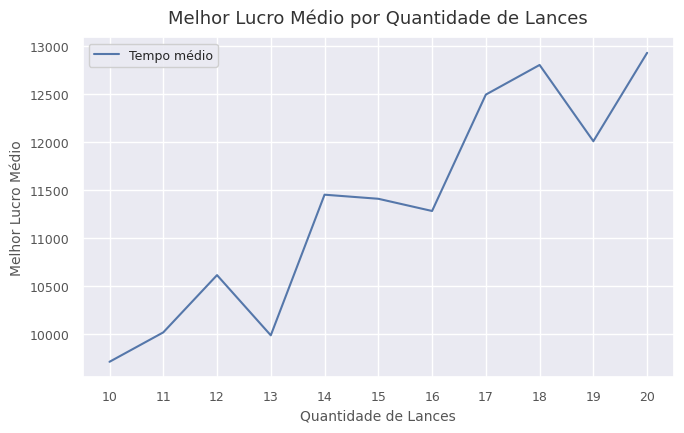

What is the maximum value shown in the chart?

12928.8